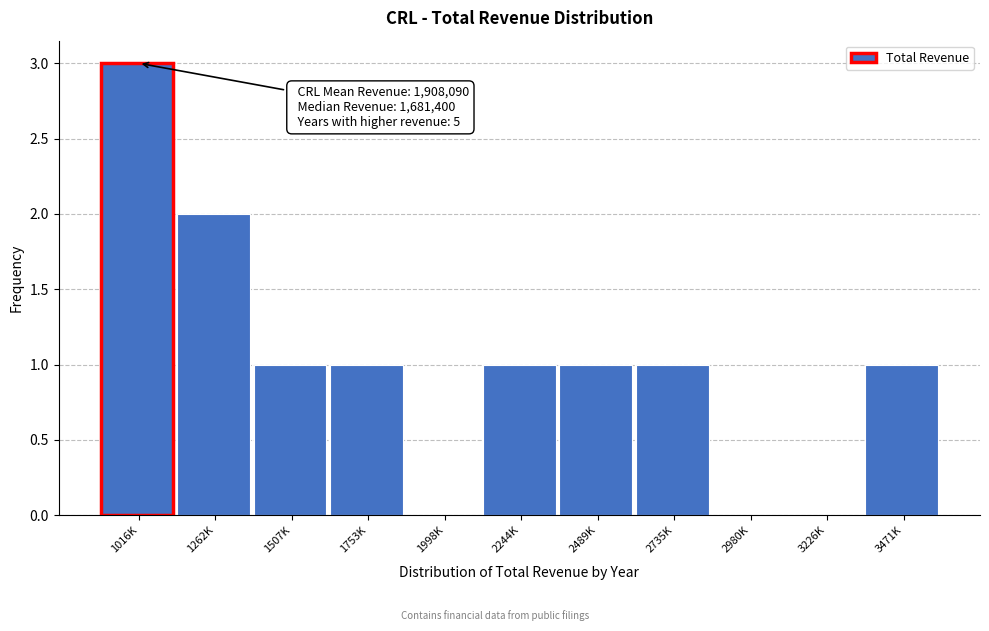

Reading left to right, list all the values displayed in this chart.

1016K=3	1262K=2	1507K=1	1753K=1	1998K=0	2244K=1	2489K=1	2735K=1	2980K=0	3226K=0	3471K=1